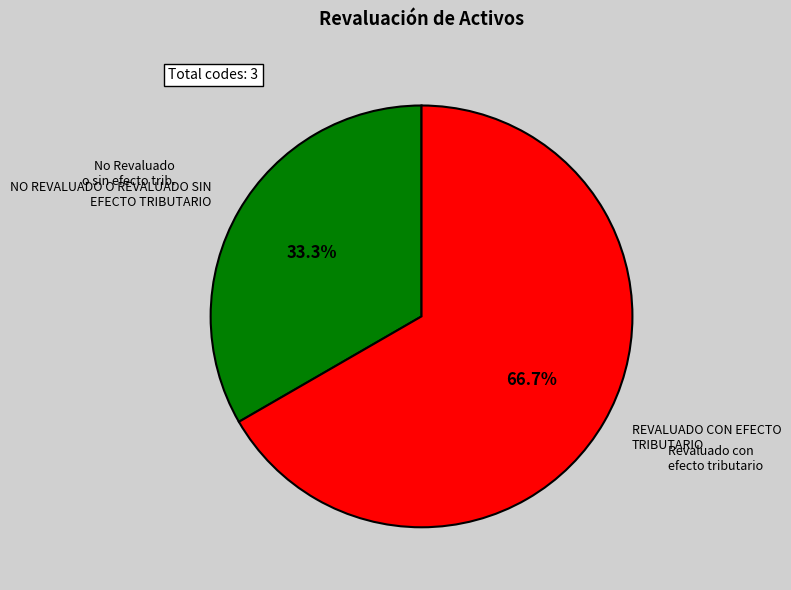

How many segments does this pie chart have?

2